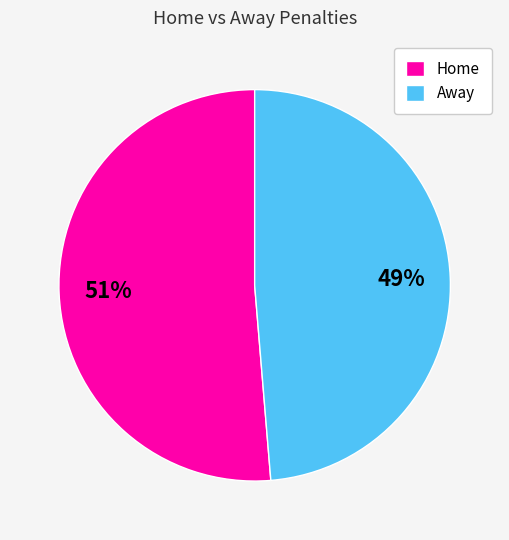

Count the number of slices in the pie.

2